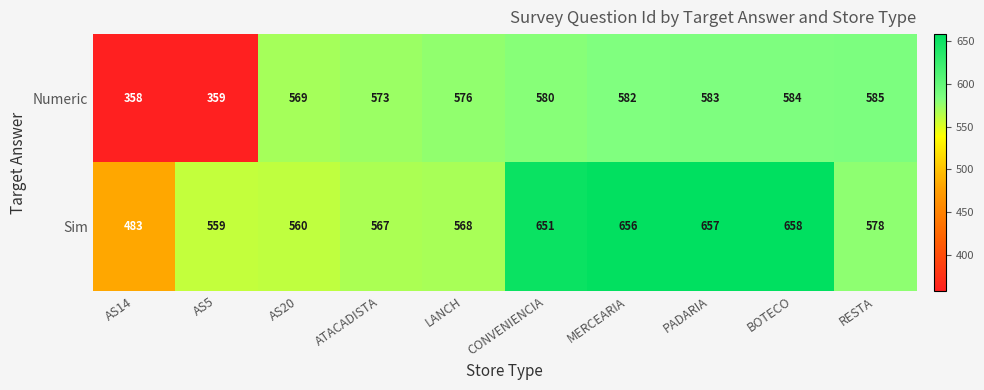

What is the sum of all Sim values?

5937